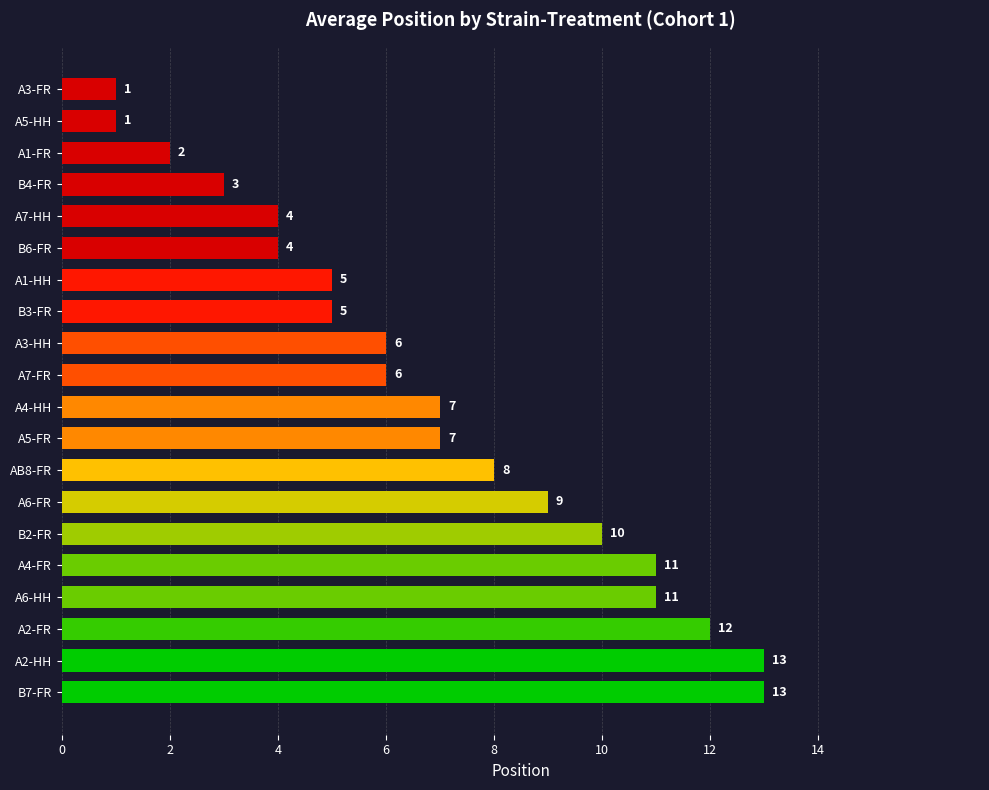

True or false: the data shows 19 at A6-HH.

False